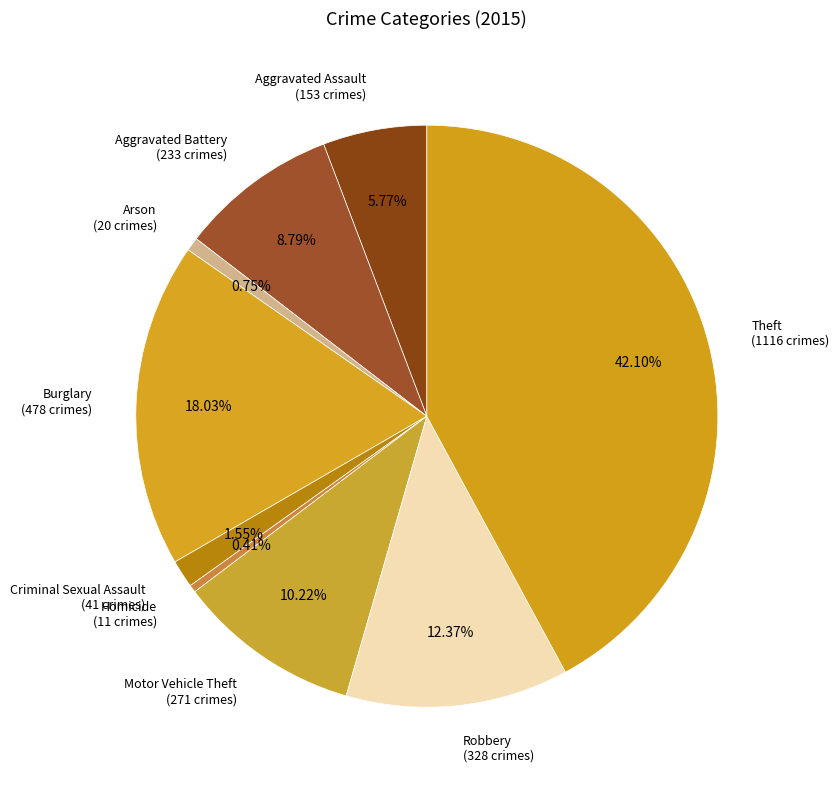

Rank the categories by value from highest to lowest.

Theft, Burglary, Robbery, Motor Vehicle Theft, Aggravated Battery, Aggravated Assault, Criminal Sexual Assault, Arson, Homicide